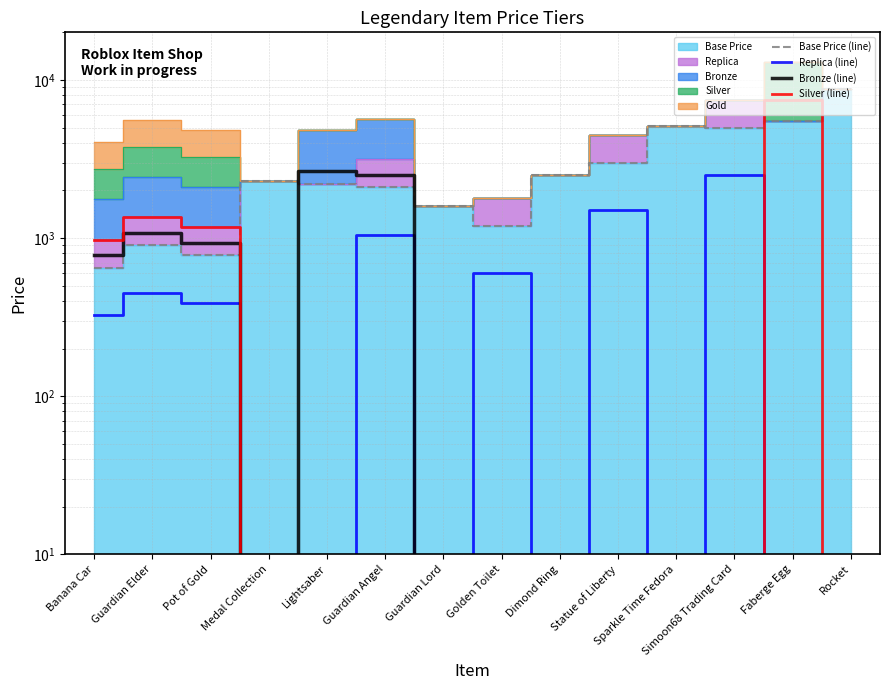

Which category has the highest value in the Base Price (line) series?

Rocket